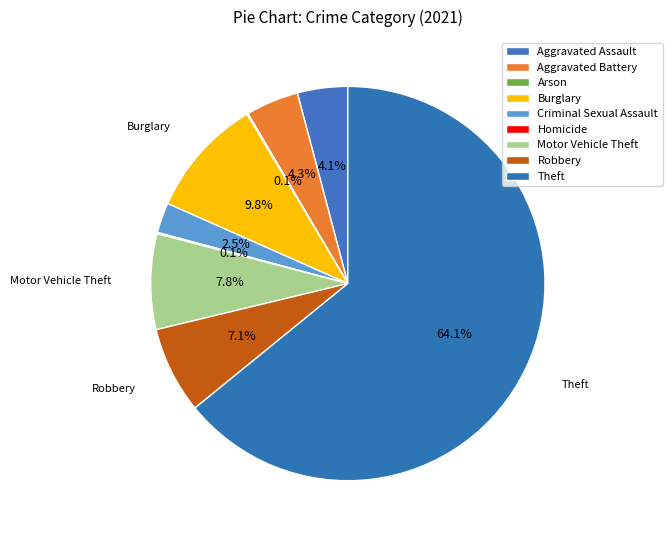

What is the change in value from Arson to Robbery?

+68